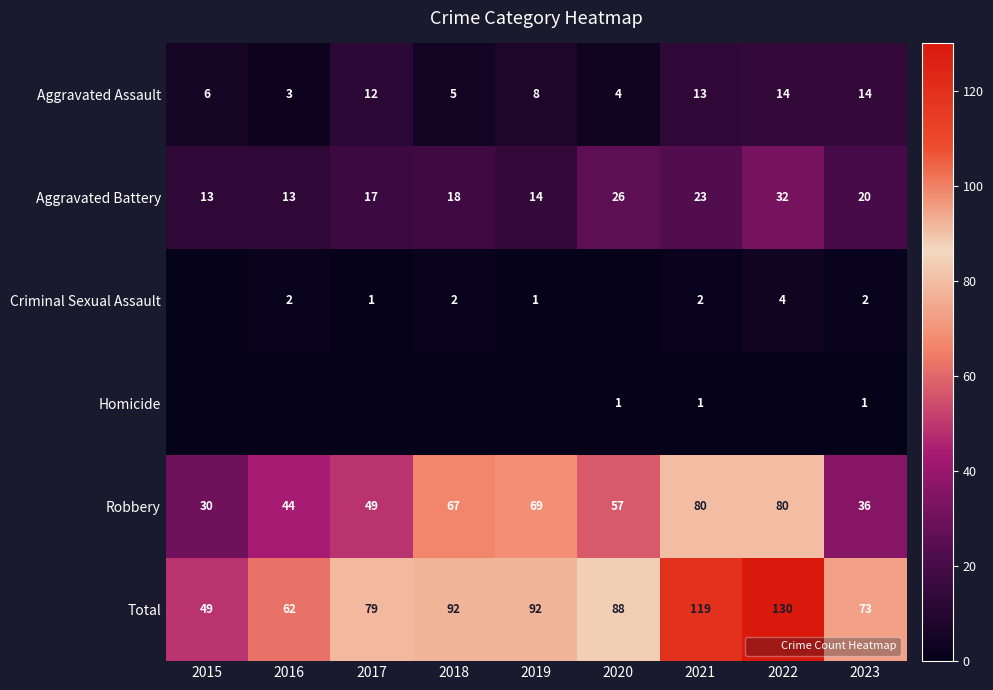

What is the difference between the highest and lowest values at 2019?

92